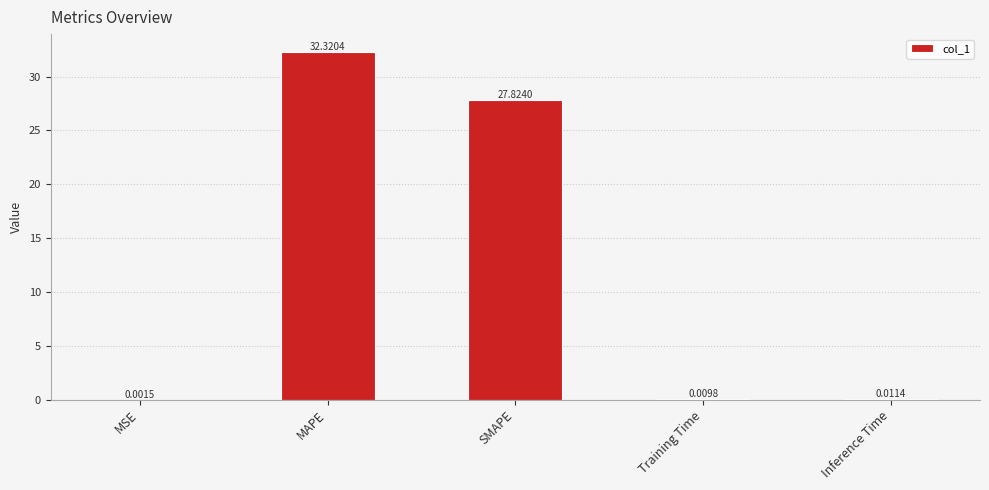

At which label is the value closest to 16?

SMAPE